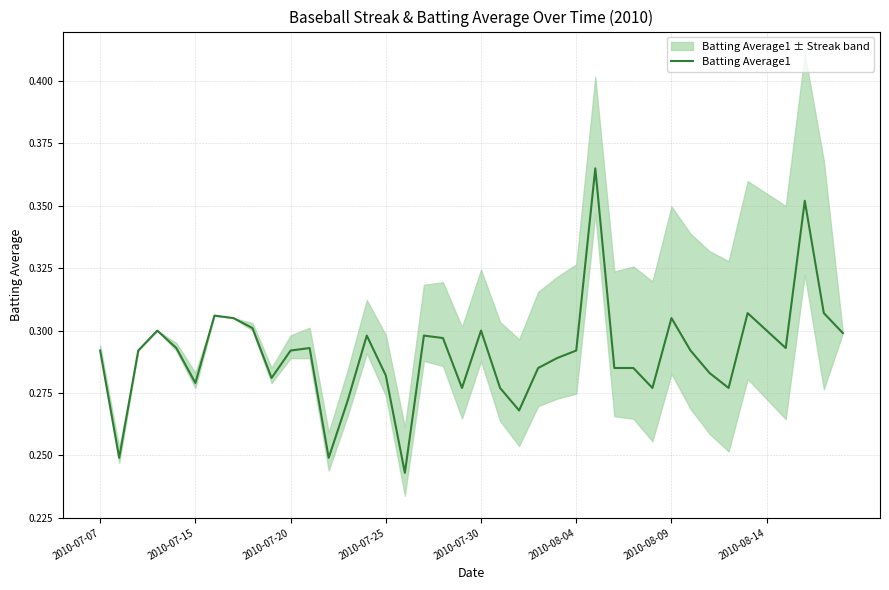

Does the chart display data point markers on the line(s)?

No